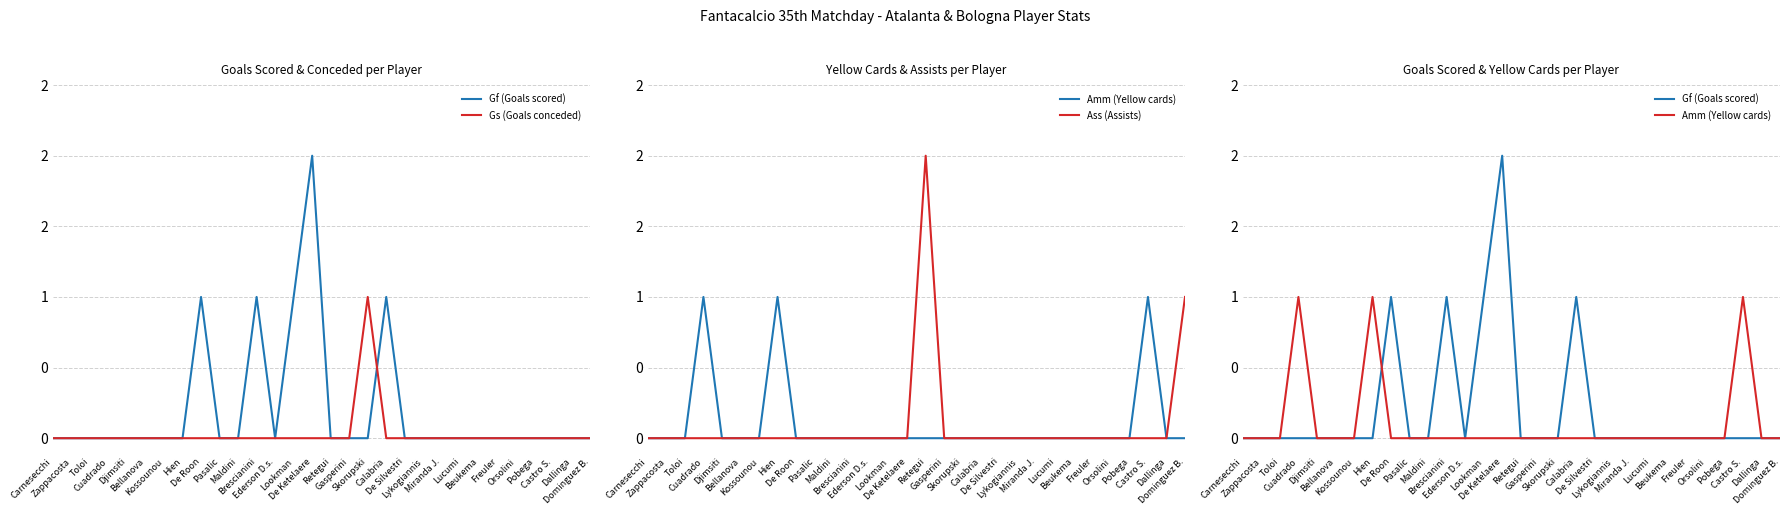

Where is the first local maximum for Amm (Yellow cards)?

Cuadrado